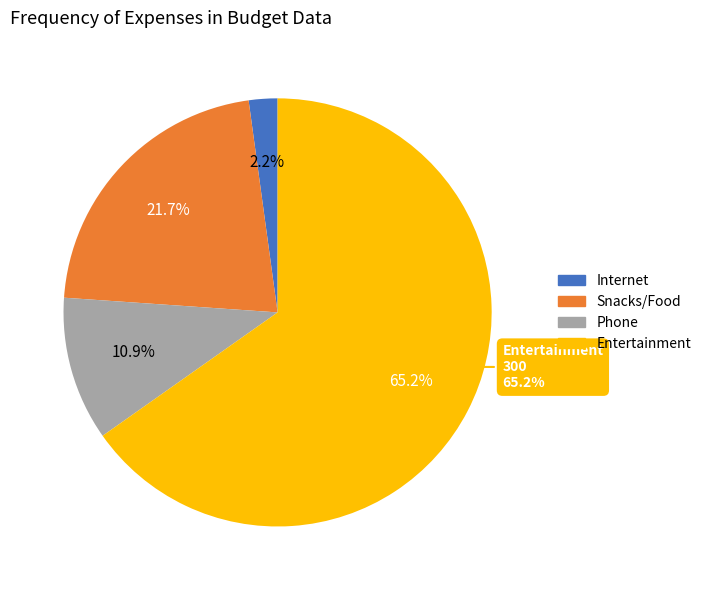

Rank the categories by value from highest to lowest.

Entertainment, Snacks/Food, Phone, Internet